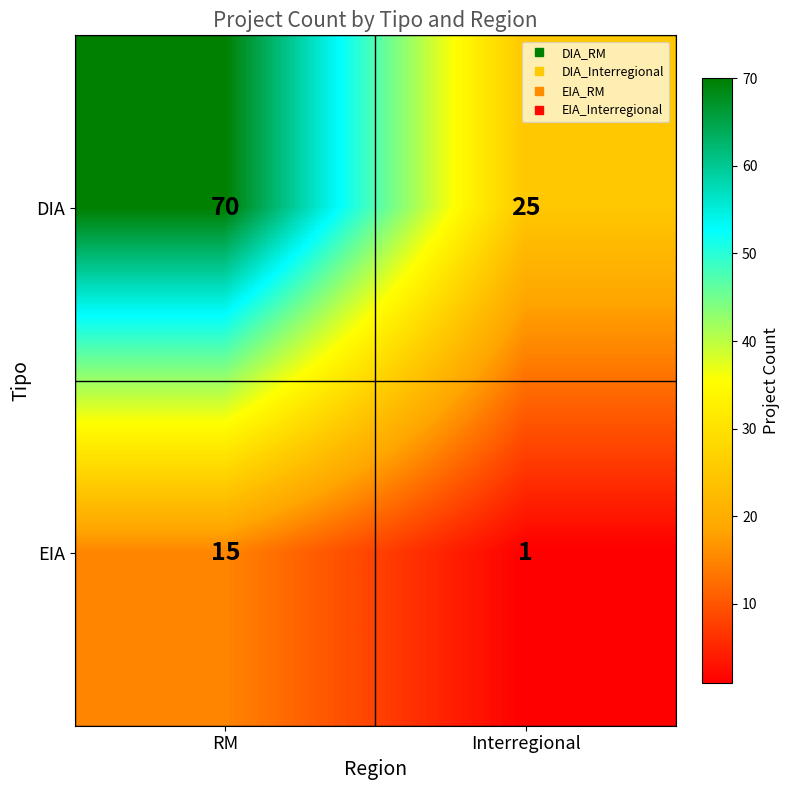

What is the total value across all series at RM?

85